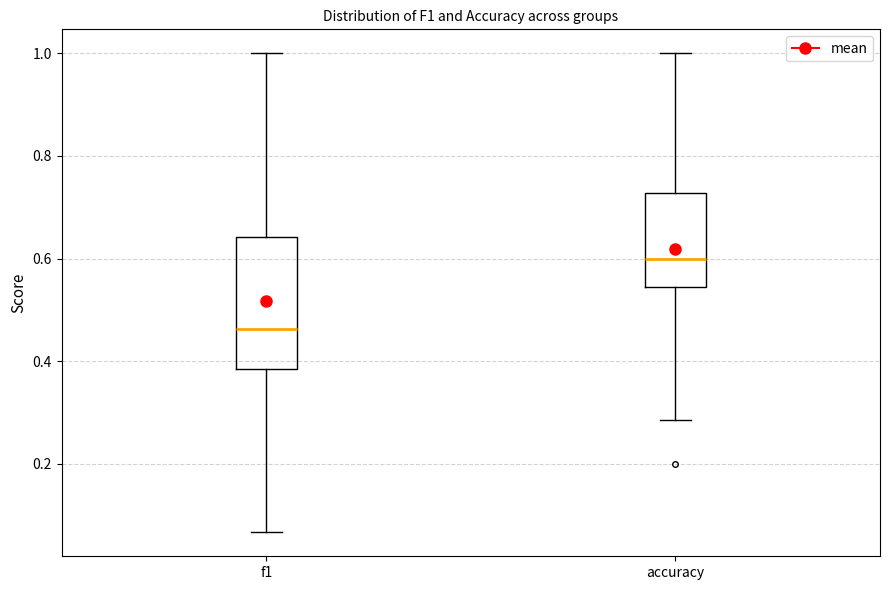

Reading left to right, read every box against the y-axis: the position of its median line, the range the box covers, and the ends of its whiskers. The values are not printed on the chart, so give them approximately, as read against the axis.

f1: median 0.46, box 0.38 to 0.64, whiskers 0.06 to 1.00
accuracy: median 0.60, box 0.54 to 0.72, whiskers 0.28 to 1.00